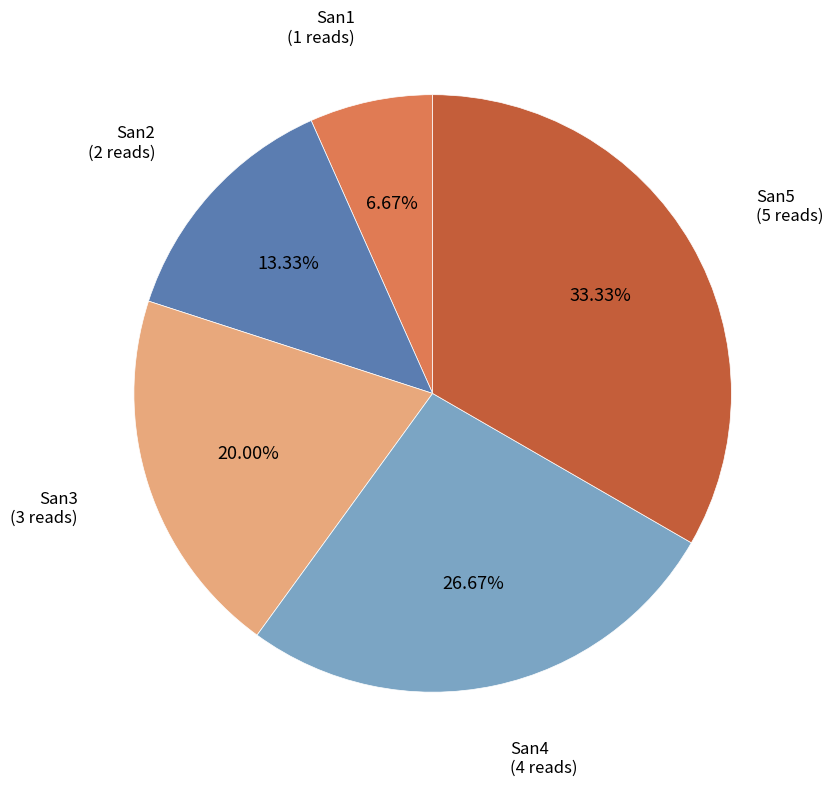

Is there any slice that represents more than half of the pie?

No